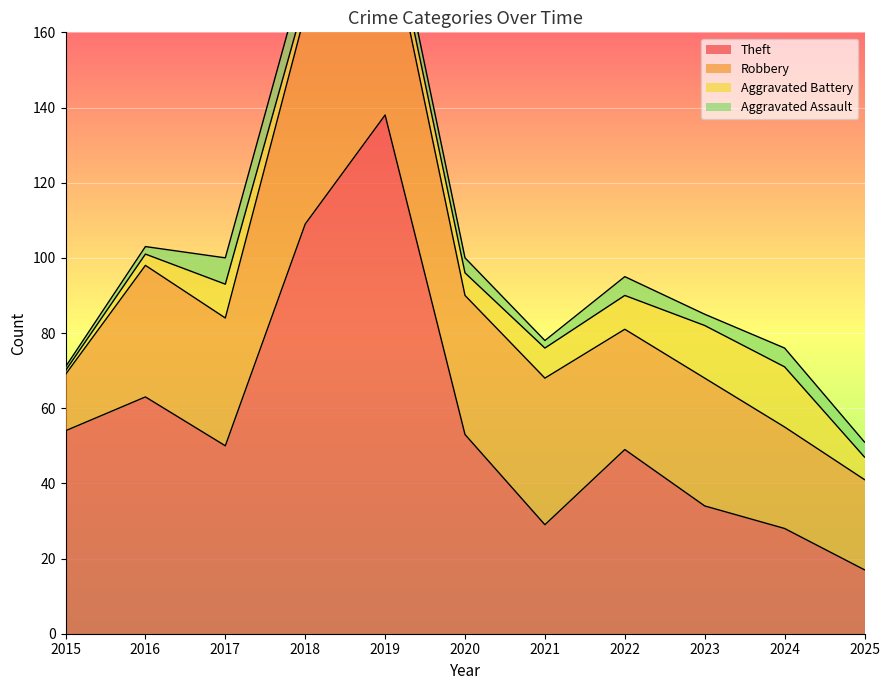

What are all the series names shown in the legend?

Theft, Robbery, Aggravated Battery, Aggravated Assault